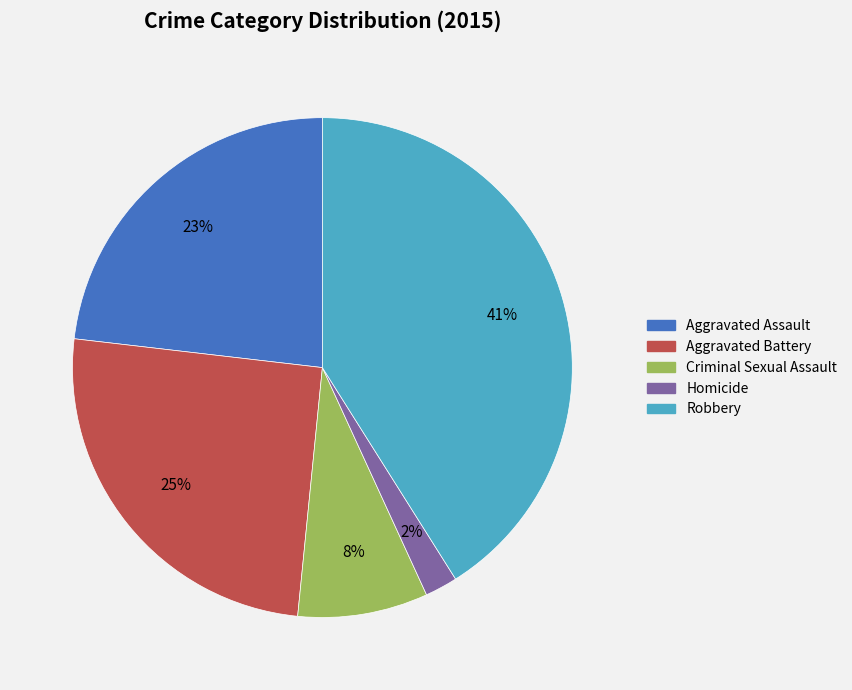

Does Aggravated Battery represent more than half of the total?

No